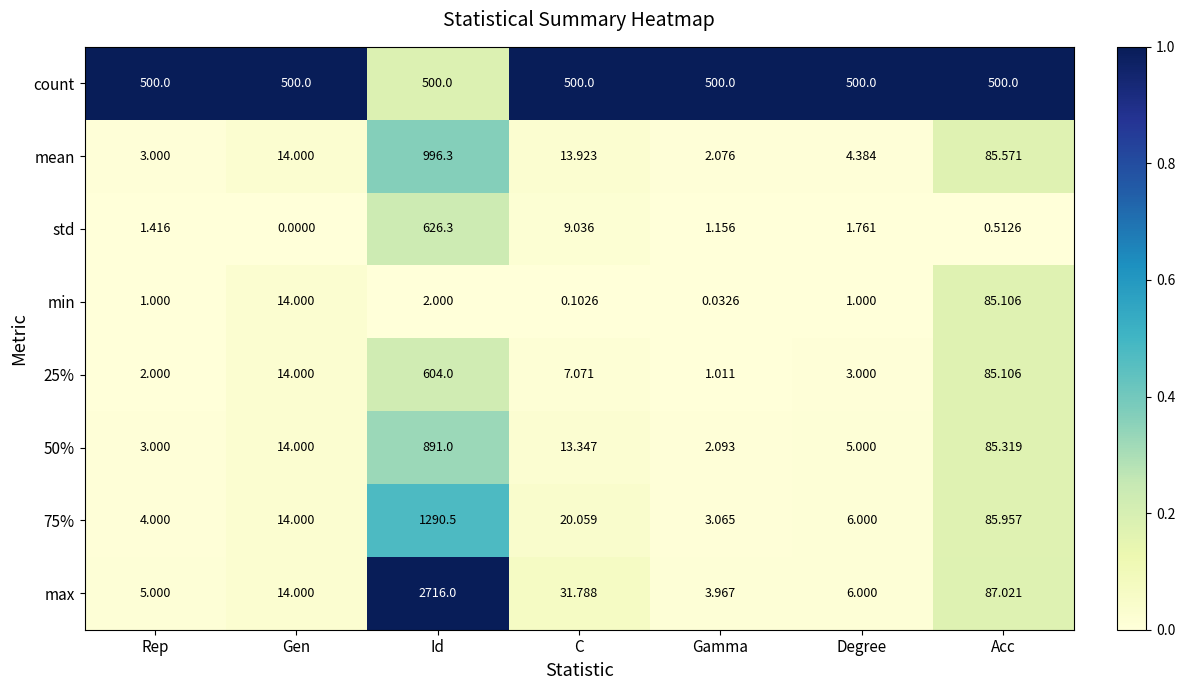

How many series are shown in this chart?

8